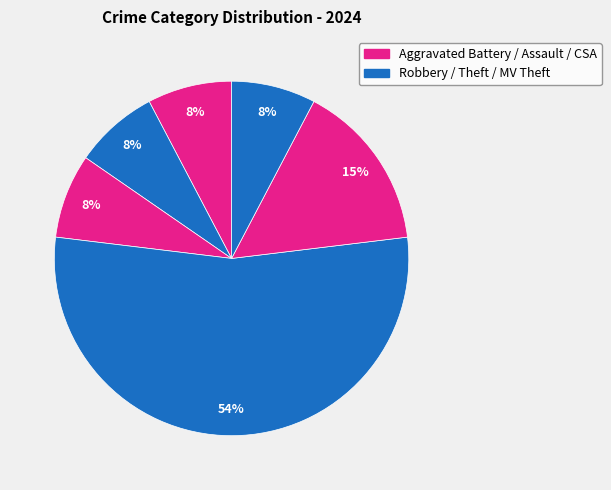

Count the number of slices in the pie.

6